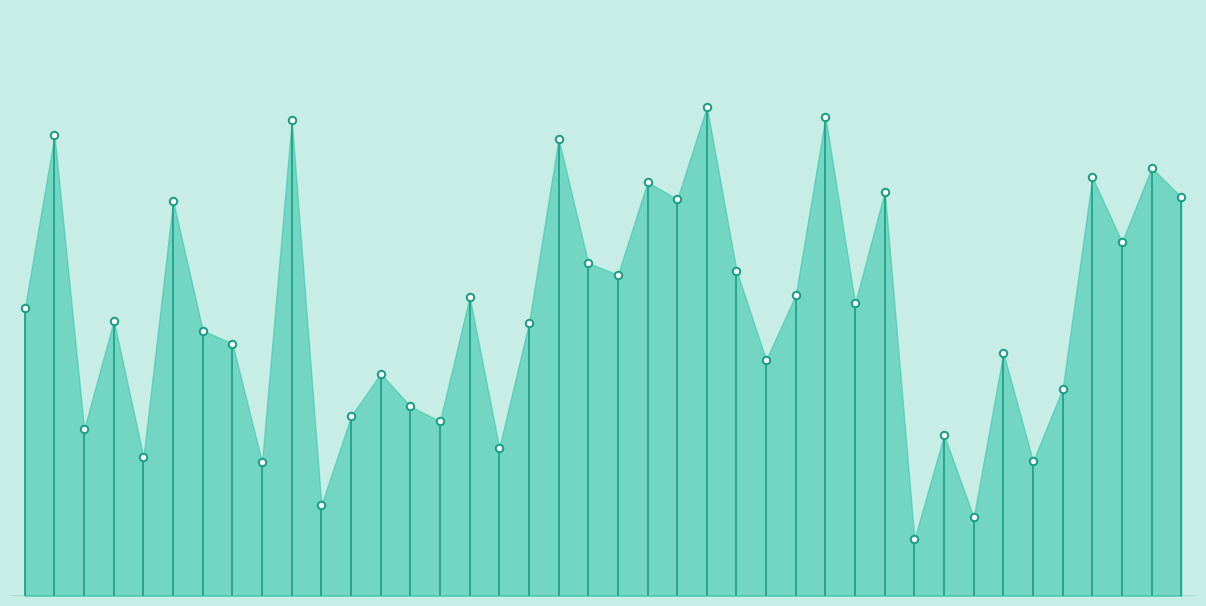

What is the change in value from 003 to 037?

+9.5